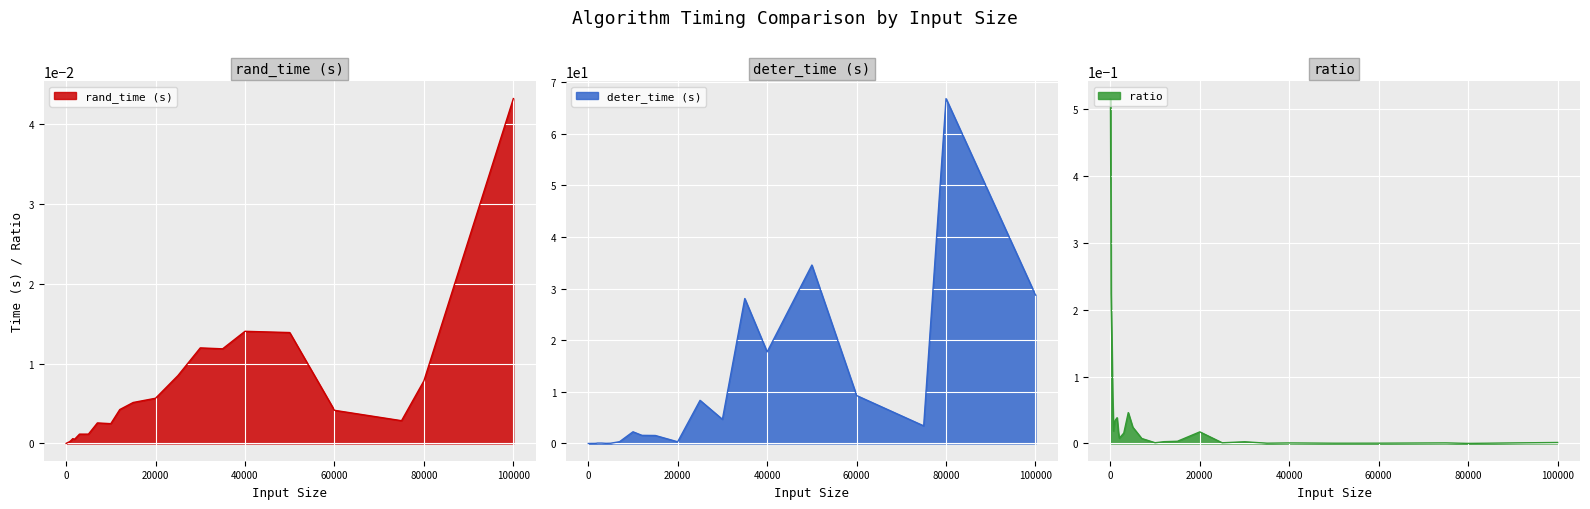

Rank the series at 150.0 from highest to lowest value.

ratio, deter_time (s), rand_time (s)